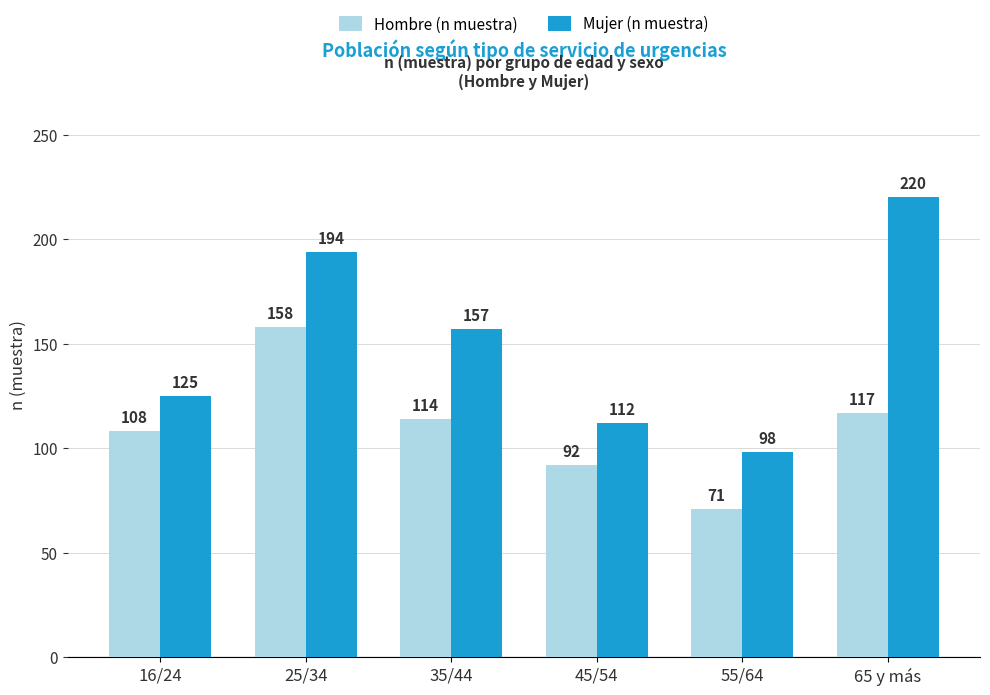

Is the value of Hombre (n muestra) at 45/54 greater than the value of Mujer (n muestra) at 35/44?

No